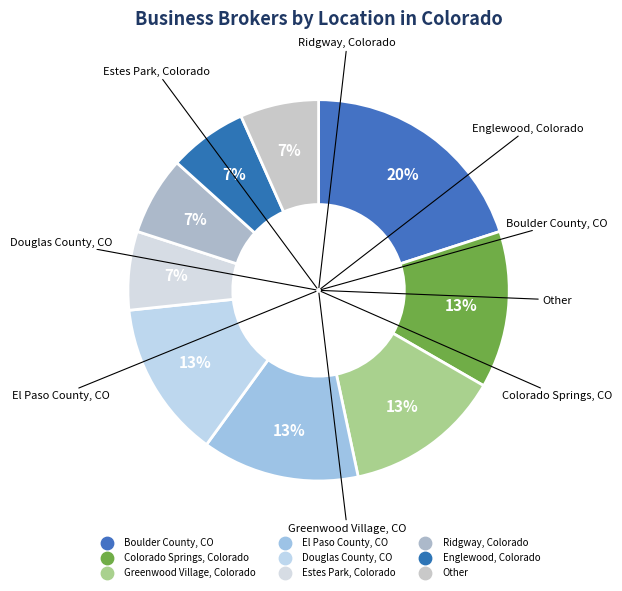

Count the number of slices in the pie.

9